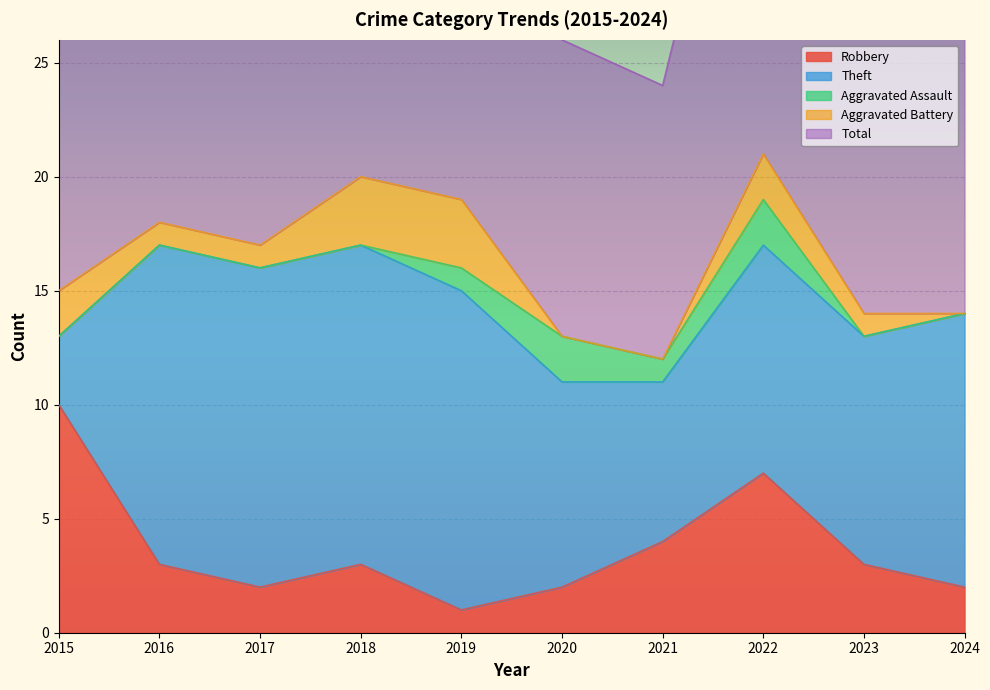

What is the sum of the Aggravated Battery values at 2022 and 2021?

2